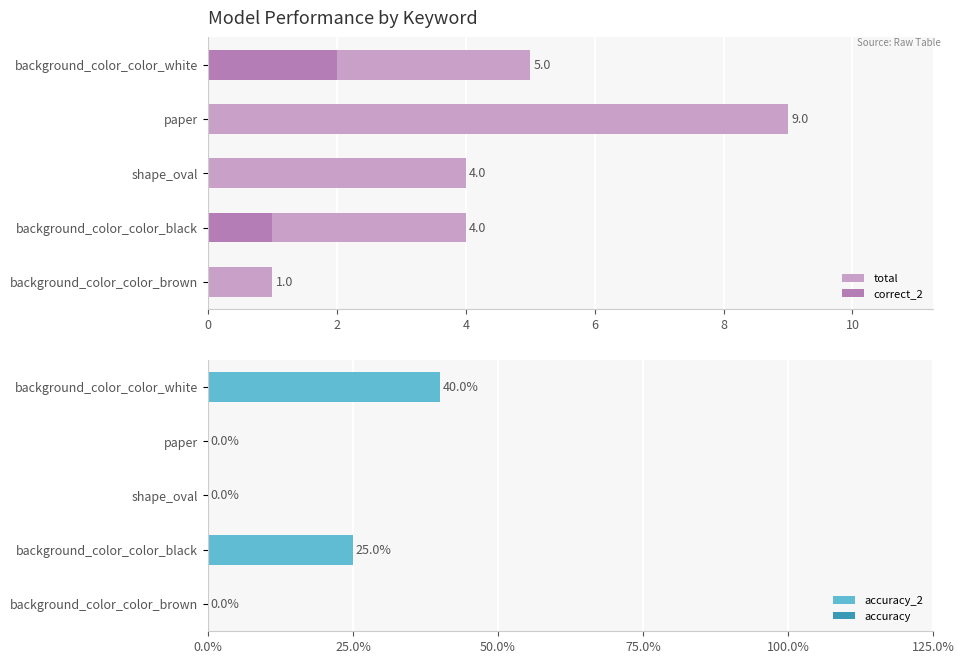

Rank the series by their maximum value, from highest to lowest.

accuracy_2, total, correct_2, accuracy